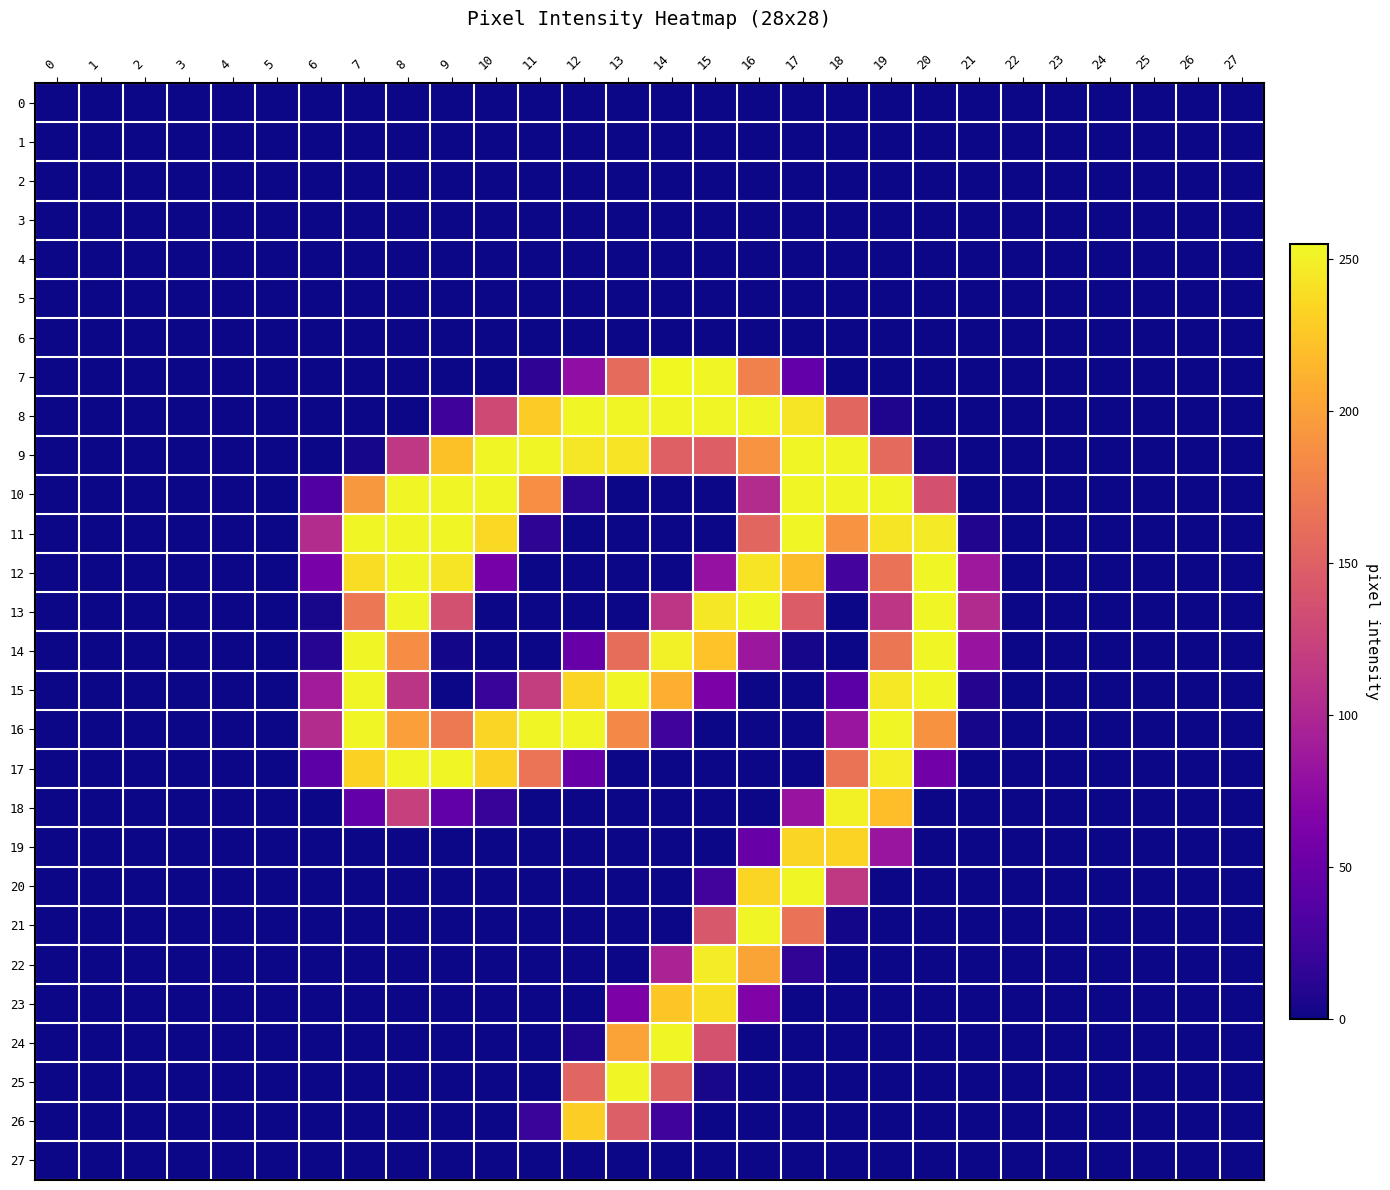

List the series in order of their peak value, highest first.

7, 8, 17, 24, 9, 10, 11, 12, 13, 14, 15, 16, 20, 21, 25, 18, 22, 23, 19, 26, 0, 1, 2, 3, 4, 5, 6, 27